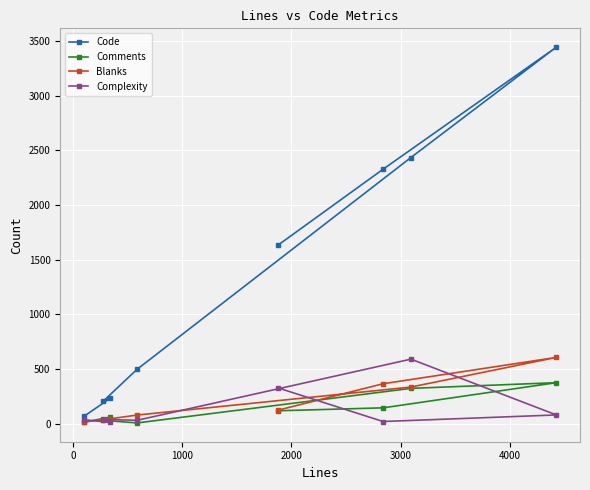

How many data points does each series have?

8